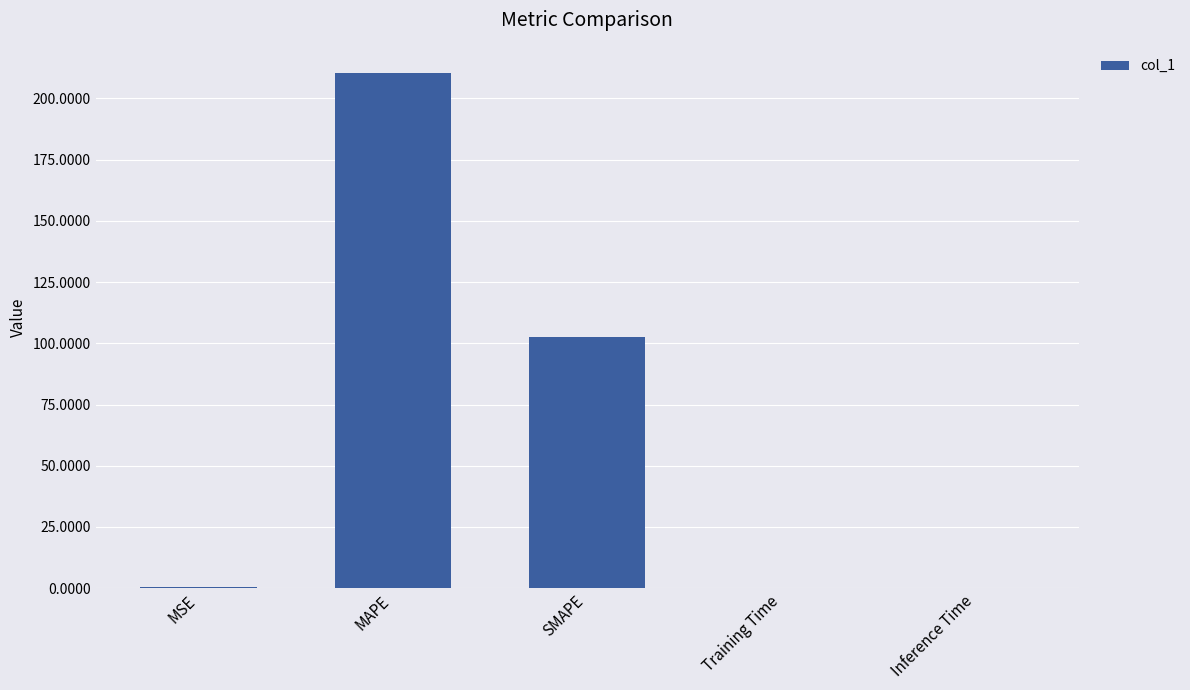

The chart shows a value of 102.6 at SMAPE. True or false?

True